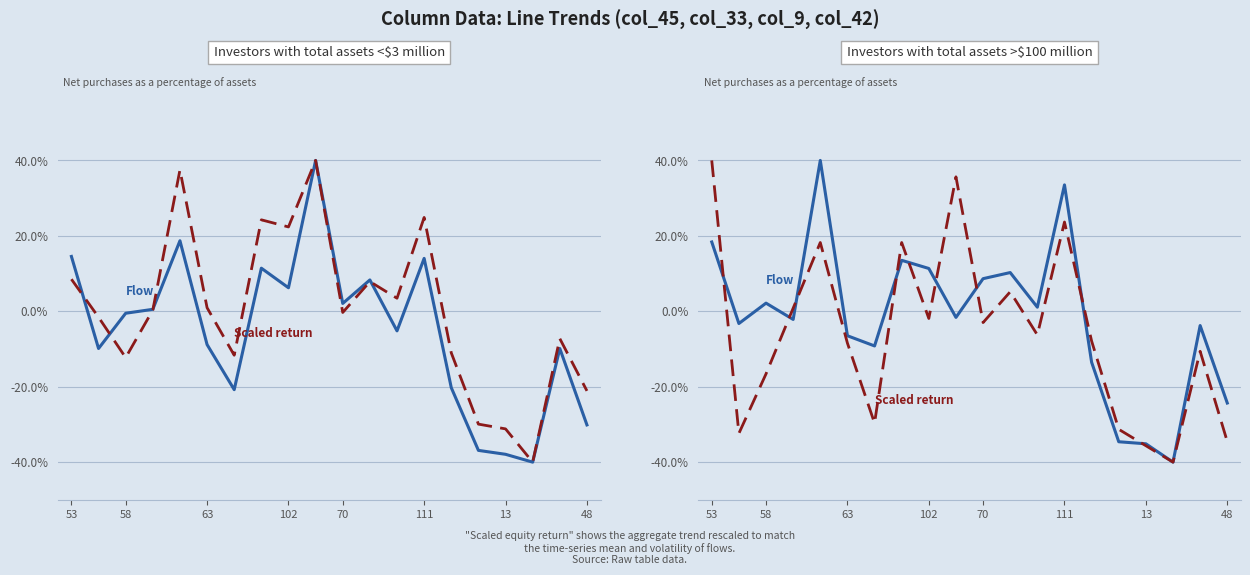

Is the value of col_45 (Flow) at 10 greater than the value of col_33 (Scaled return) at 13?

Yes